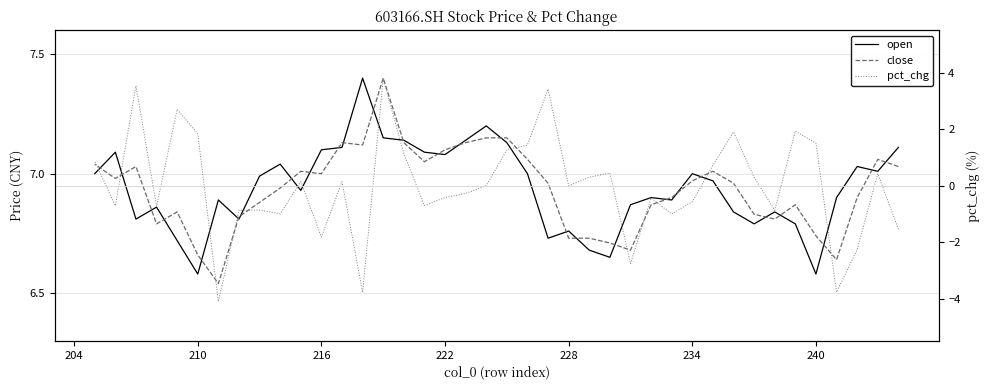

How many categories are shown in the chart?

40